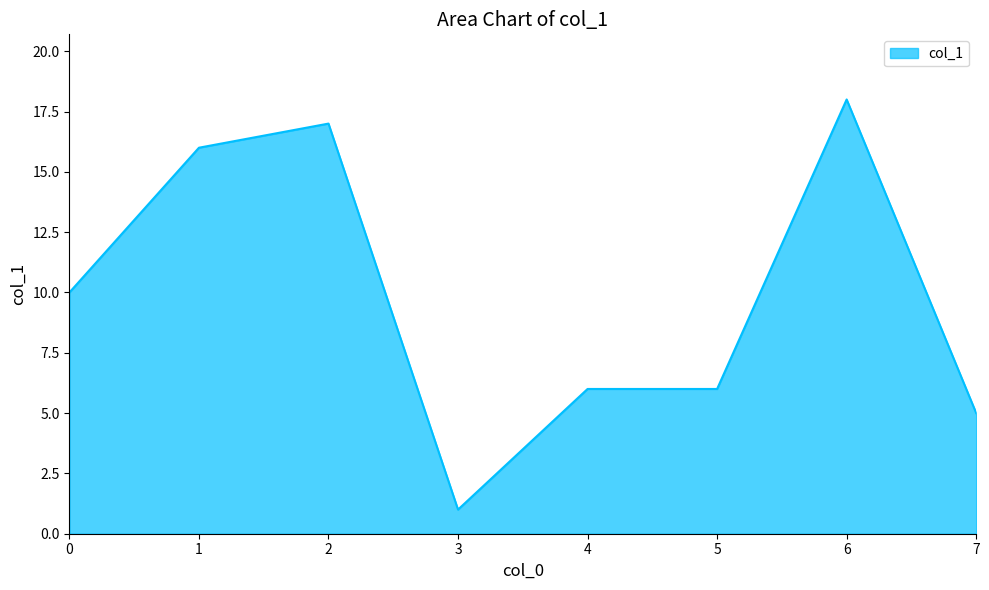

What is the difference between the maximum and minimum values?

17